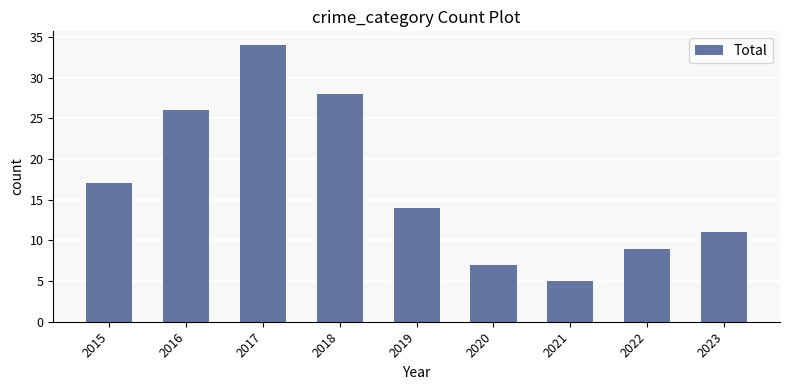

At which category does the chart reach its minimum across all series?

2021